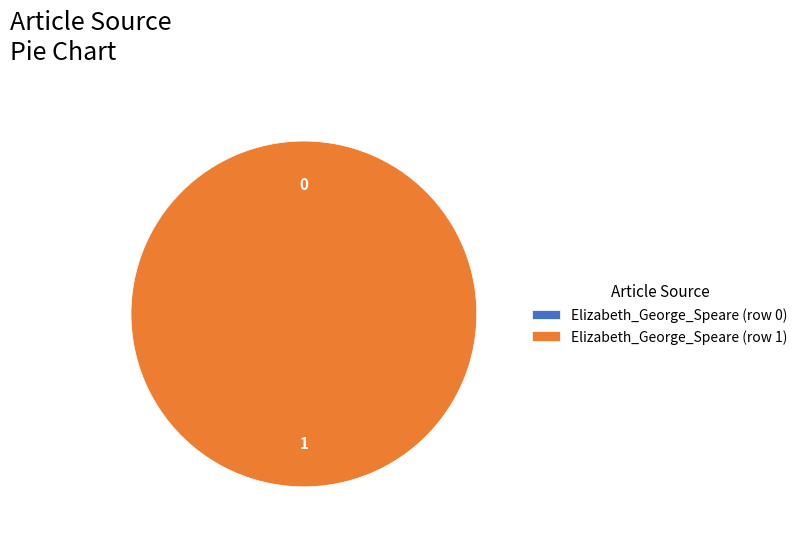

To the nearest percent, what portion does Elizabeth_George_Speare (row 1) represent?

100%